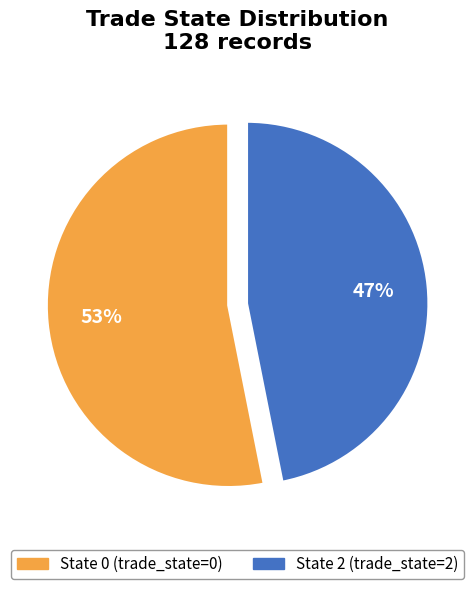

How many segments does this pie chart have?

2